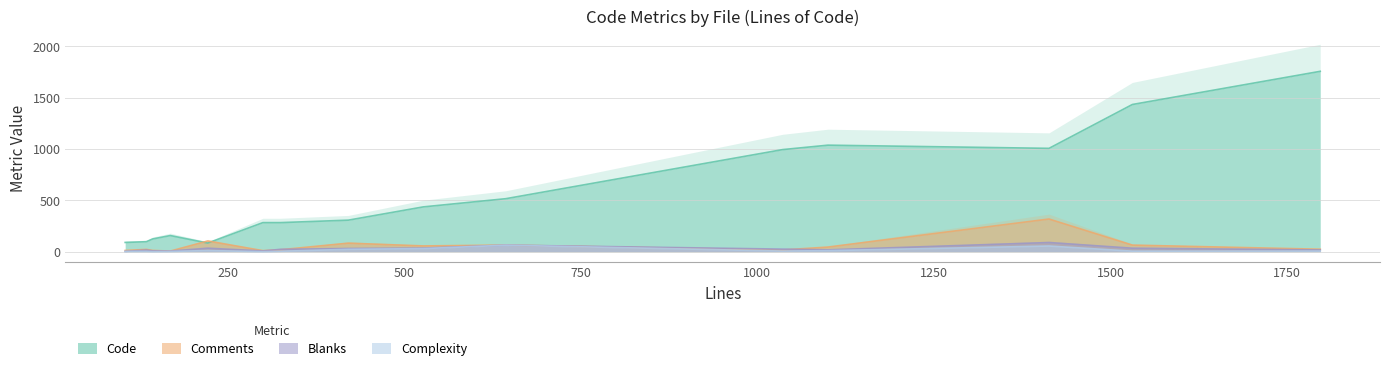

What is the highest value of the Comments series?

318